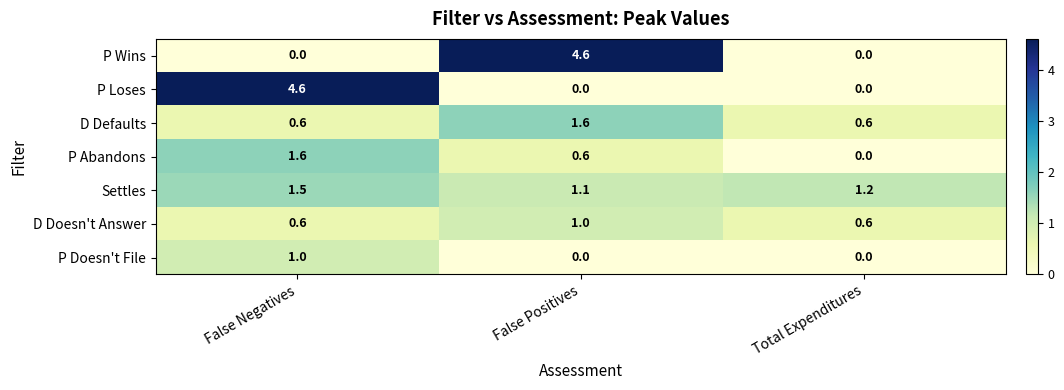

At which category is the sum across all series the highest?

False Negatives